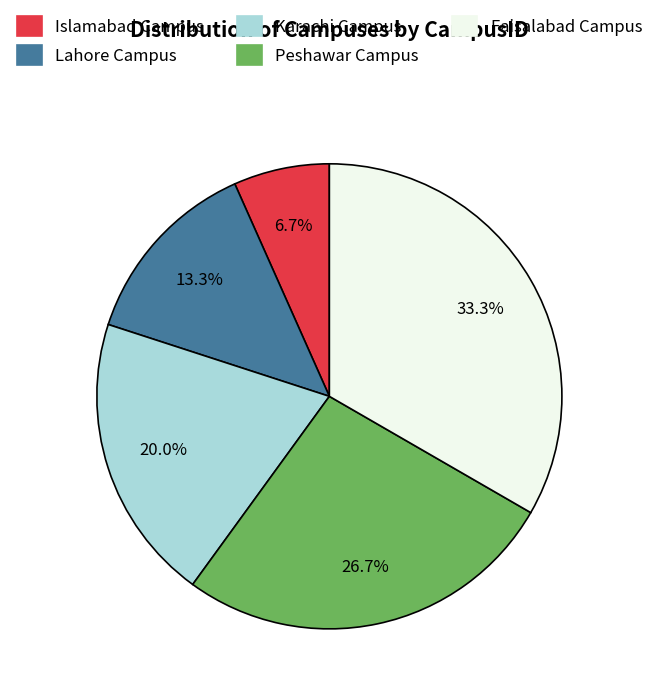

What is the smallest slice in the pie chart?

Islamabad Campus